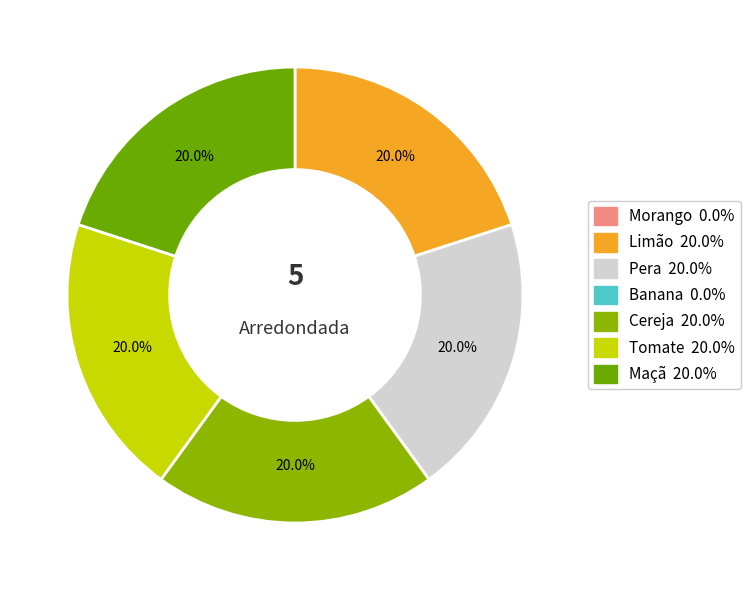

The Maçã slice represents 7% of the pie. True or false?

False